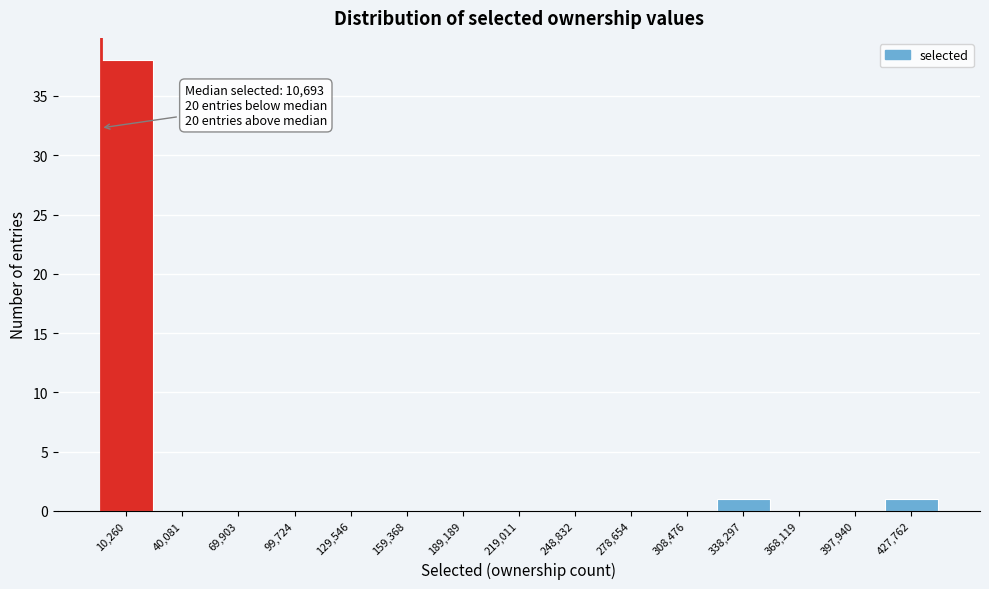

Reading right to left, transcribe all the data shown in this chart.

427,762=1	397,940=0	368,119=0	338,297=1	308,476=0	278,654=0	248,832=0	219,011=0	189,189=0	159,368=0	129,546=0	99,724=0	69,903=0	40,081=0	10,260=38